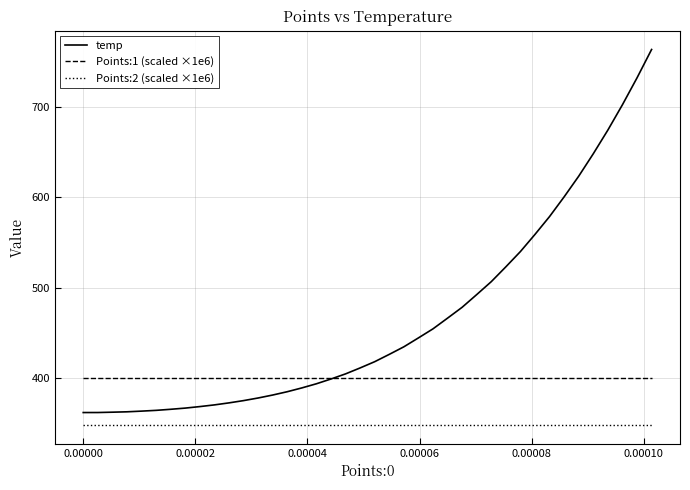

Which series has the largest total across all categories?

temp